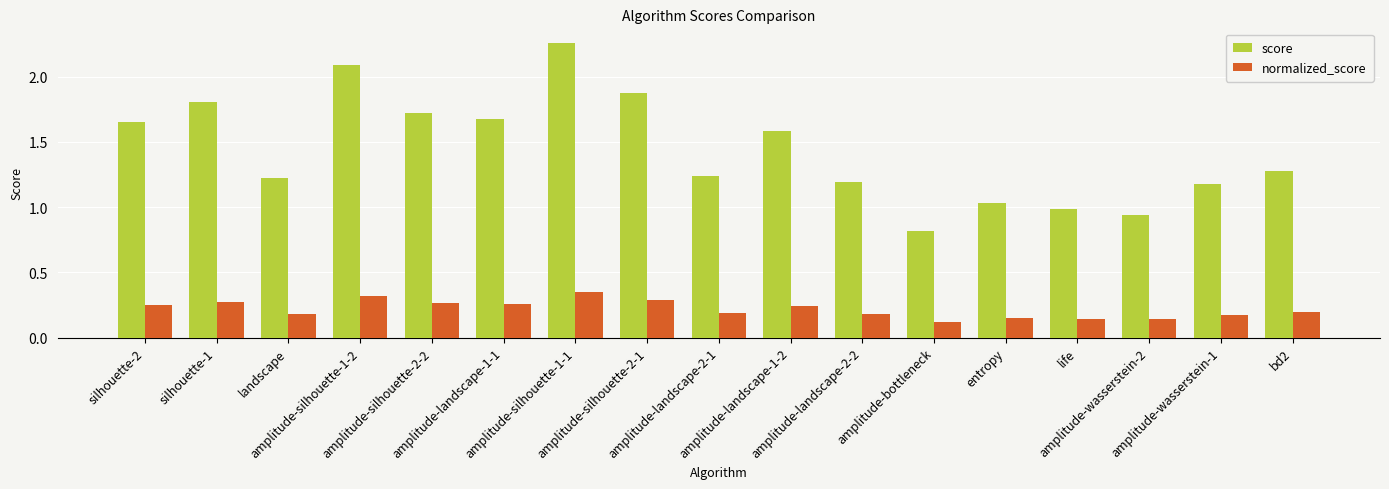

Which series has the largest total across all categories?

score